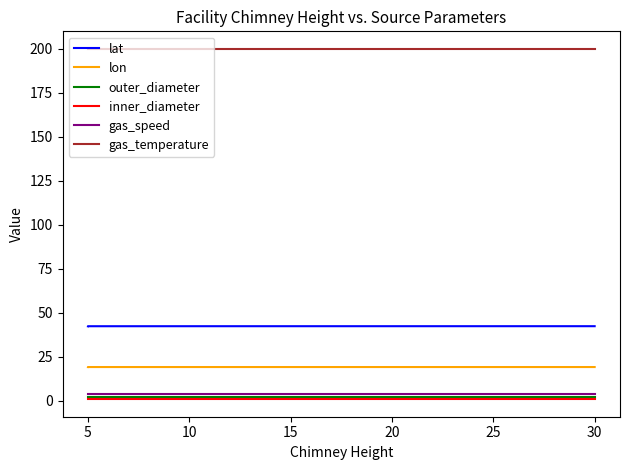

What value does the outer_diameter series have at 10?

2.0